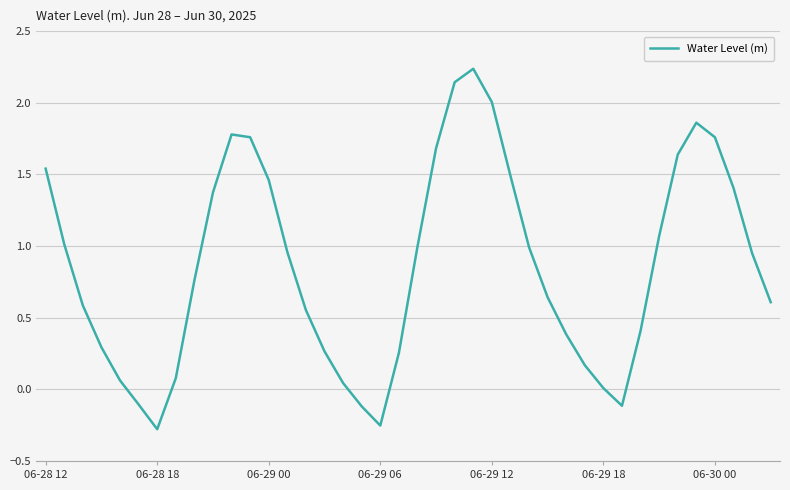

What is the difference between the maximum and minimum values?

2.5